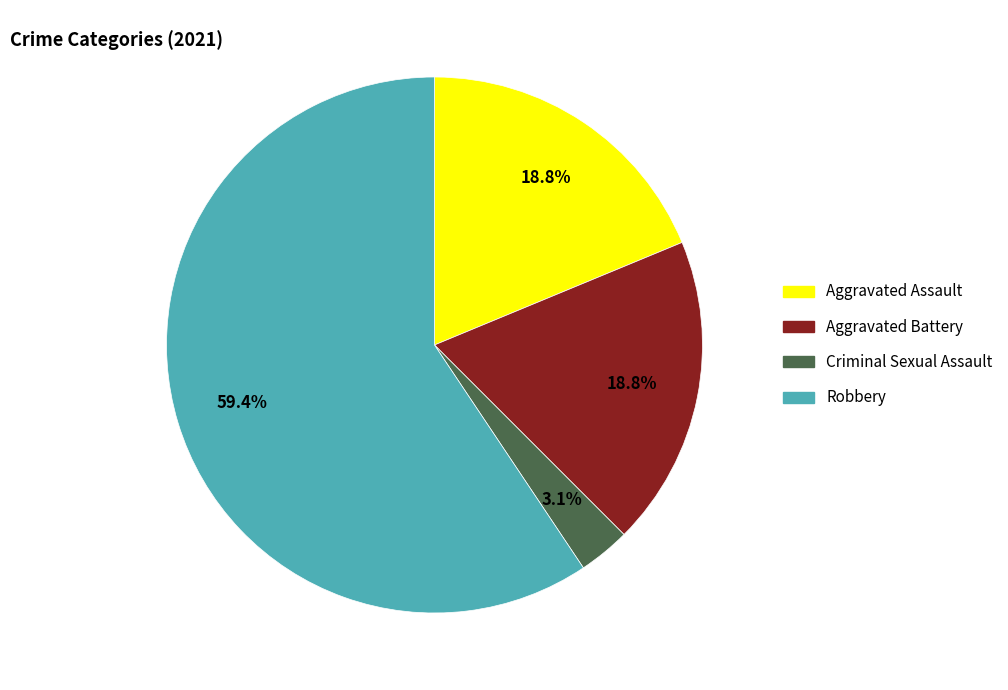

Is there any slice that represents more than half of the pie?

Yes